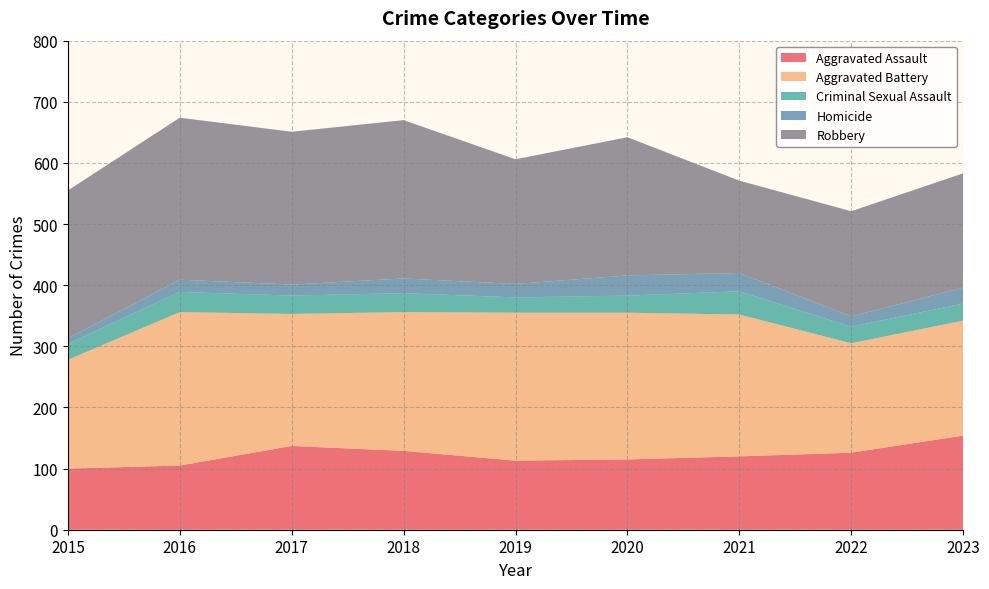

Reading left to right, list all the values displayed in this chart.

Aggravated Assault: 100	105	137	129	113	115	120	126	154
Aggravated Battery: 178	251	216	227	242	240	232	179	188
Criminal Sexual Assault: 26	33	30	31	25	28	38	27	28
Homicide: 9	20	18	24	22	33	30	17	26
Robbery: 242	265	250	259	204	226	151	172	187